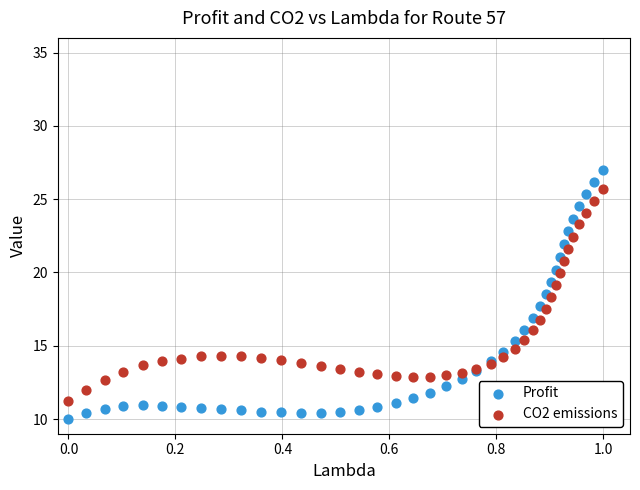

Which series reaches the maximum Y coordinate?

Profit